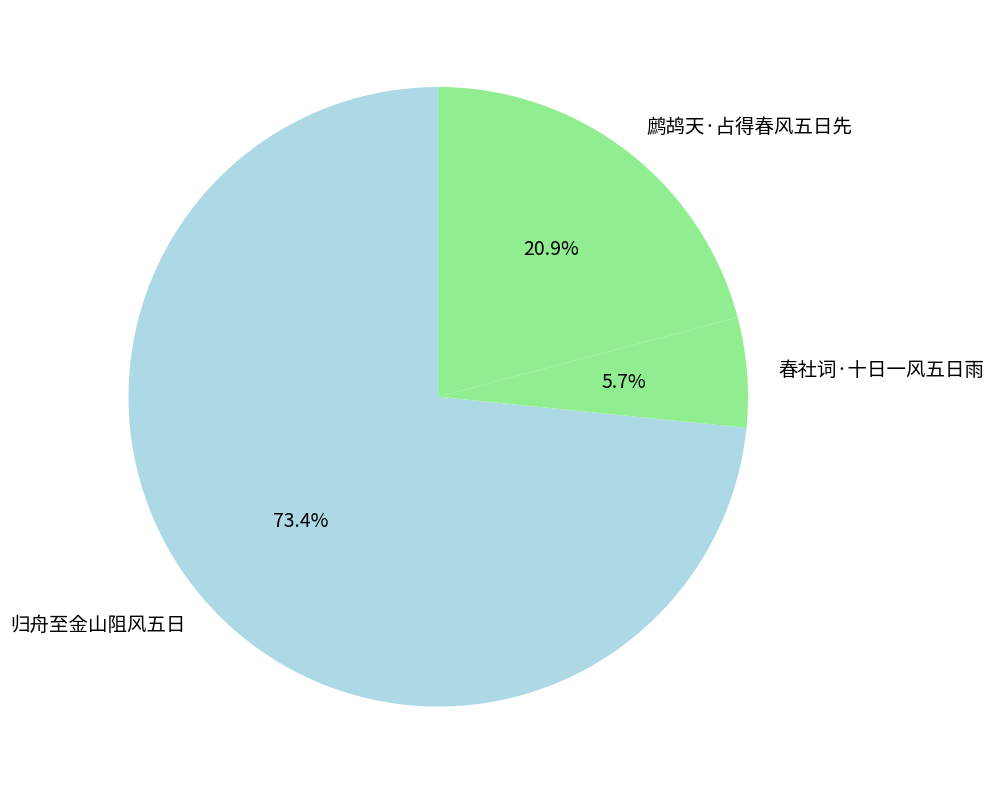

To the nearest percent, what is the average slice percentage?

33%